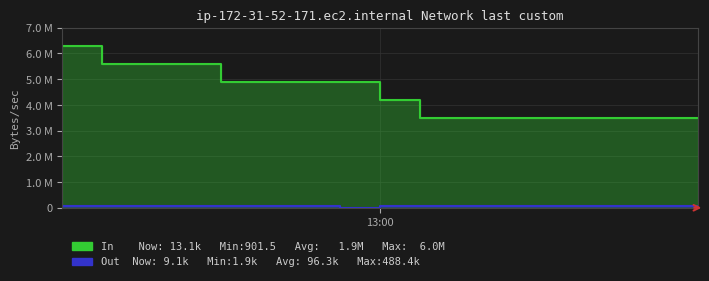

What is the average value of the In series?

4405882